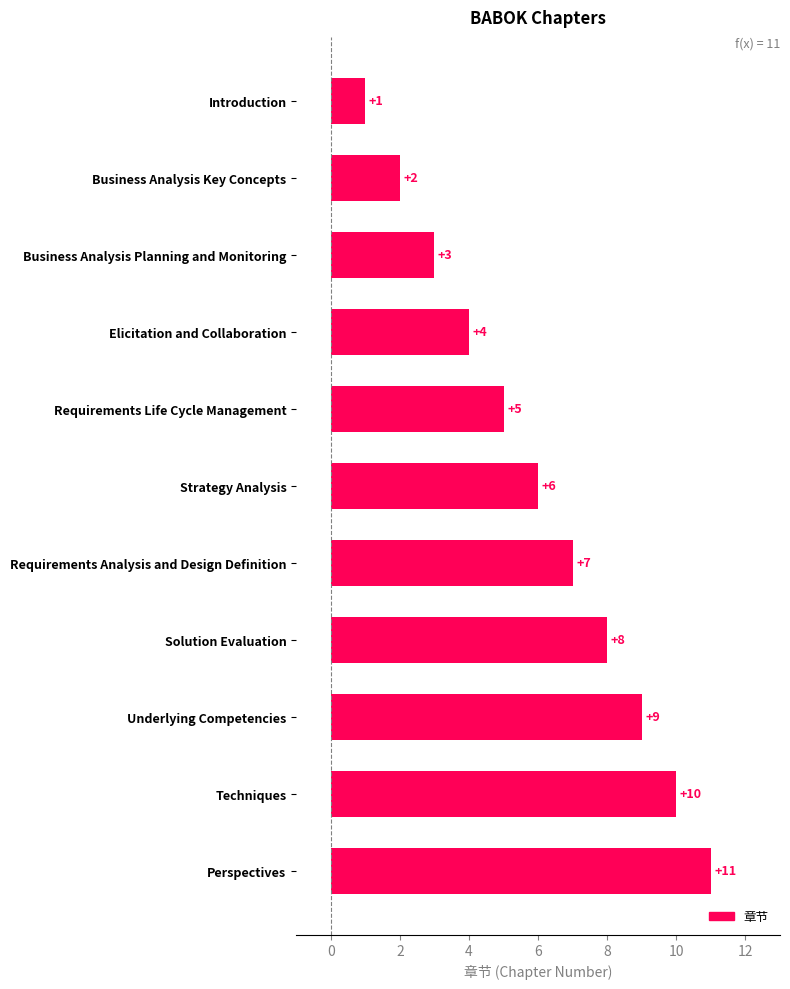

Count the values in the range 3 to 9.

7